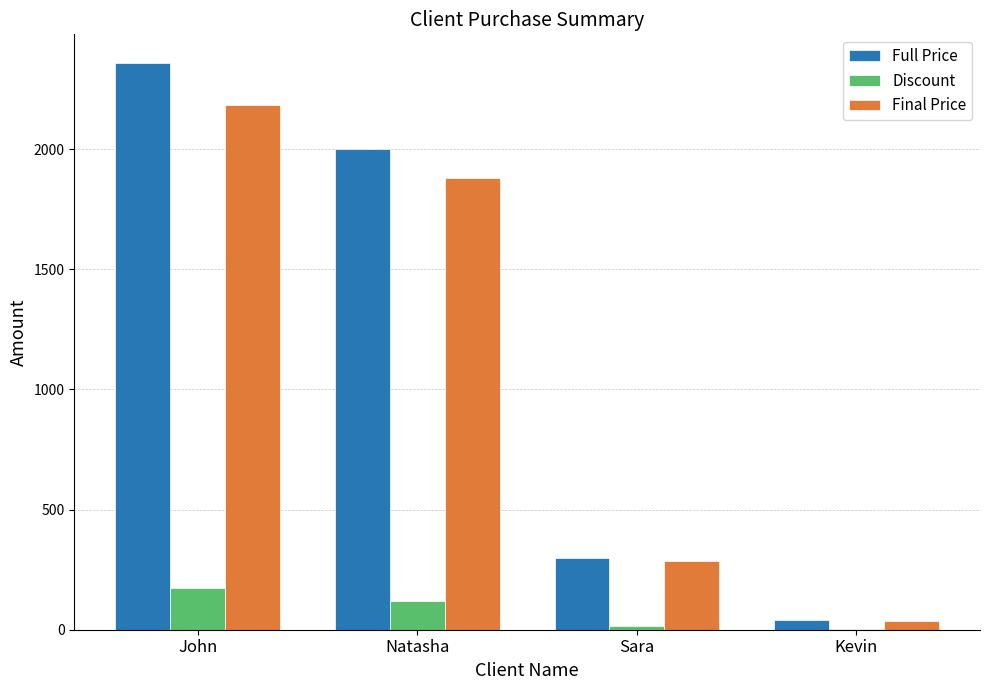

Is the value of Full Price at Kevin greater than the value of Final Price at Sara?

No